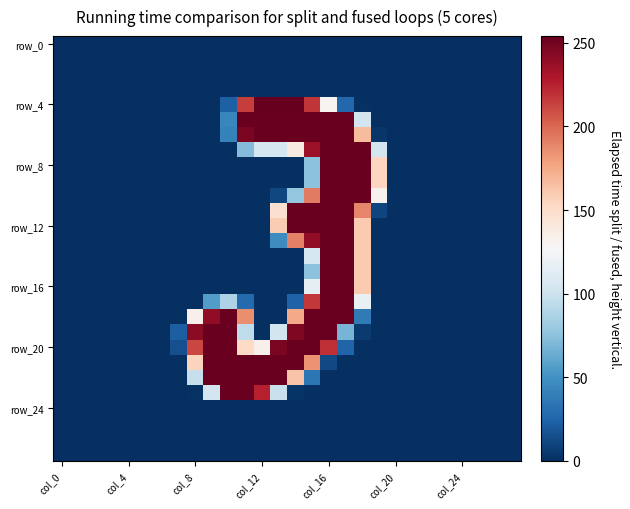

Count the number of data series in this chart.

28